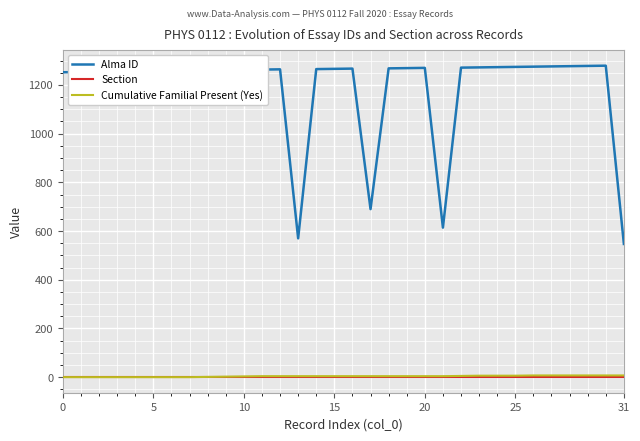

Which series has the largest total across all categories?

Alma ID